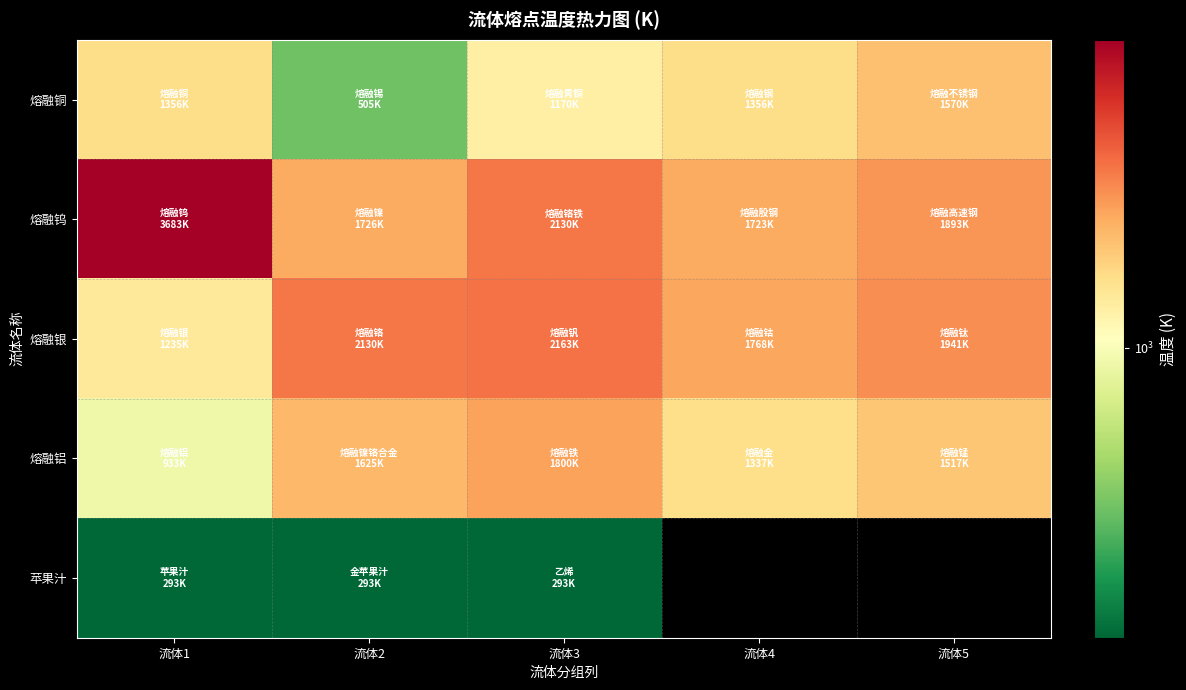

Is it true that 熔融银 equals 1303.0 at 流体2?

False